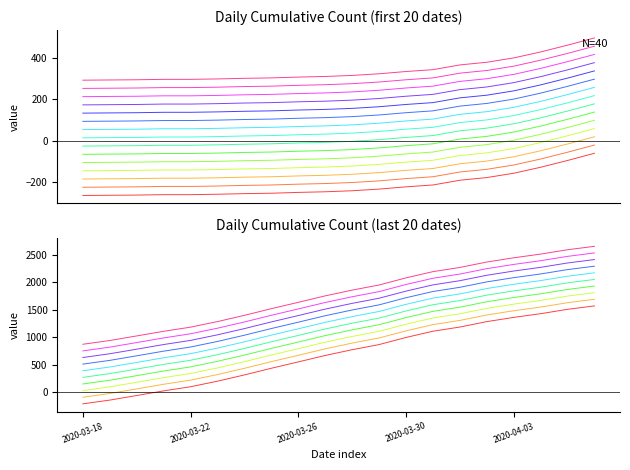

Rank the categories by value from highest to lowest.

2020-04-06, 2020-04-05, 2020-04-04, 2020-04-03, 2020-04-02, 2020-04-01, 2020-03-31, 2020-03-30, 2020-03-29, 2020-03-28, 2020-03-27, 2020-03-26, 2020-03-25, 2020-03-24, 2020-03-23, 2020-03-22, 2020-03-21, 2020-03-20, 2020-03-19, 2020-03-18, 2020-03-17, 2020-03-16, 2020-03-15, 2020-03-14, 2020-03-13, 2020-03-12, 2020-03-11, 2020-03-10, 2020-03-09, 2020-03-08, 2020-03-07, 2020-03-06, 2020-03-05, 2020-03-04, 2020-03-03, 2020-03-01, 2020-03-02, 2020-02-29, 2020-02-28, 2020-02-27